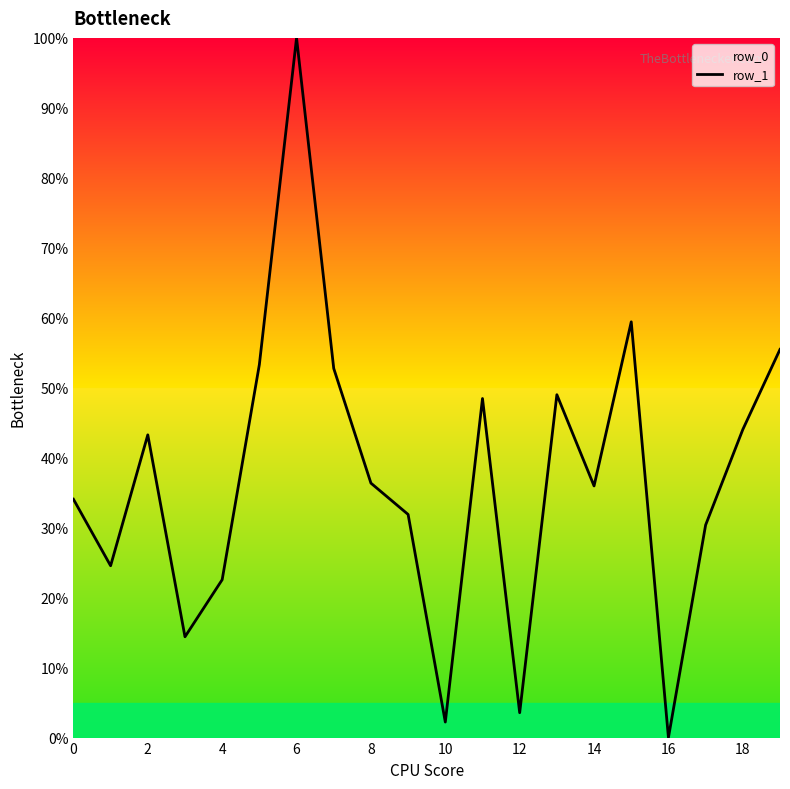

What is the difference between the maximum and minimum values?

100.0